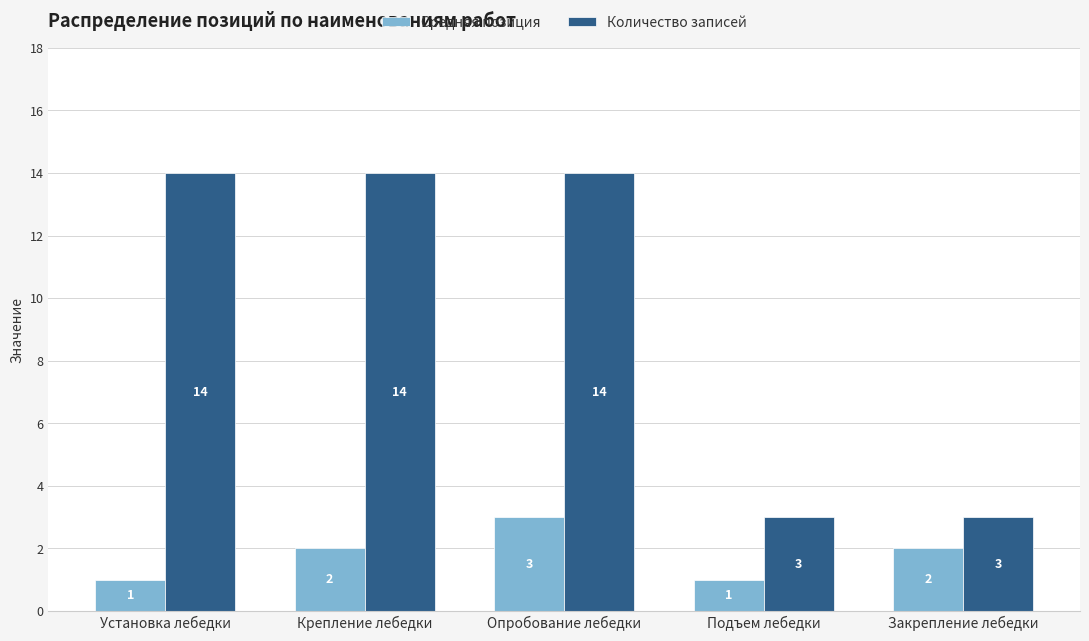

True or false: Количество записей has a value of 14 at Крепление лебедки.

True